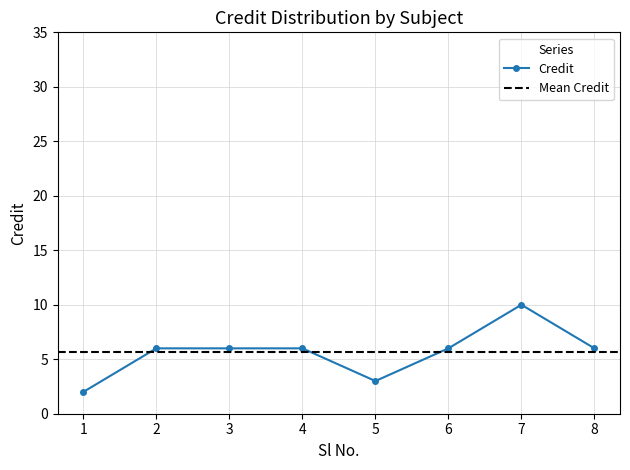

Rank the categories by value from highest to lowest.

7, 2, 3, 4, 6, 8, 5, 1